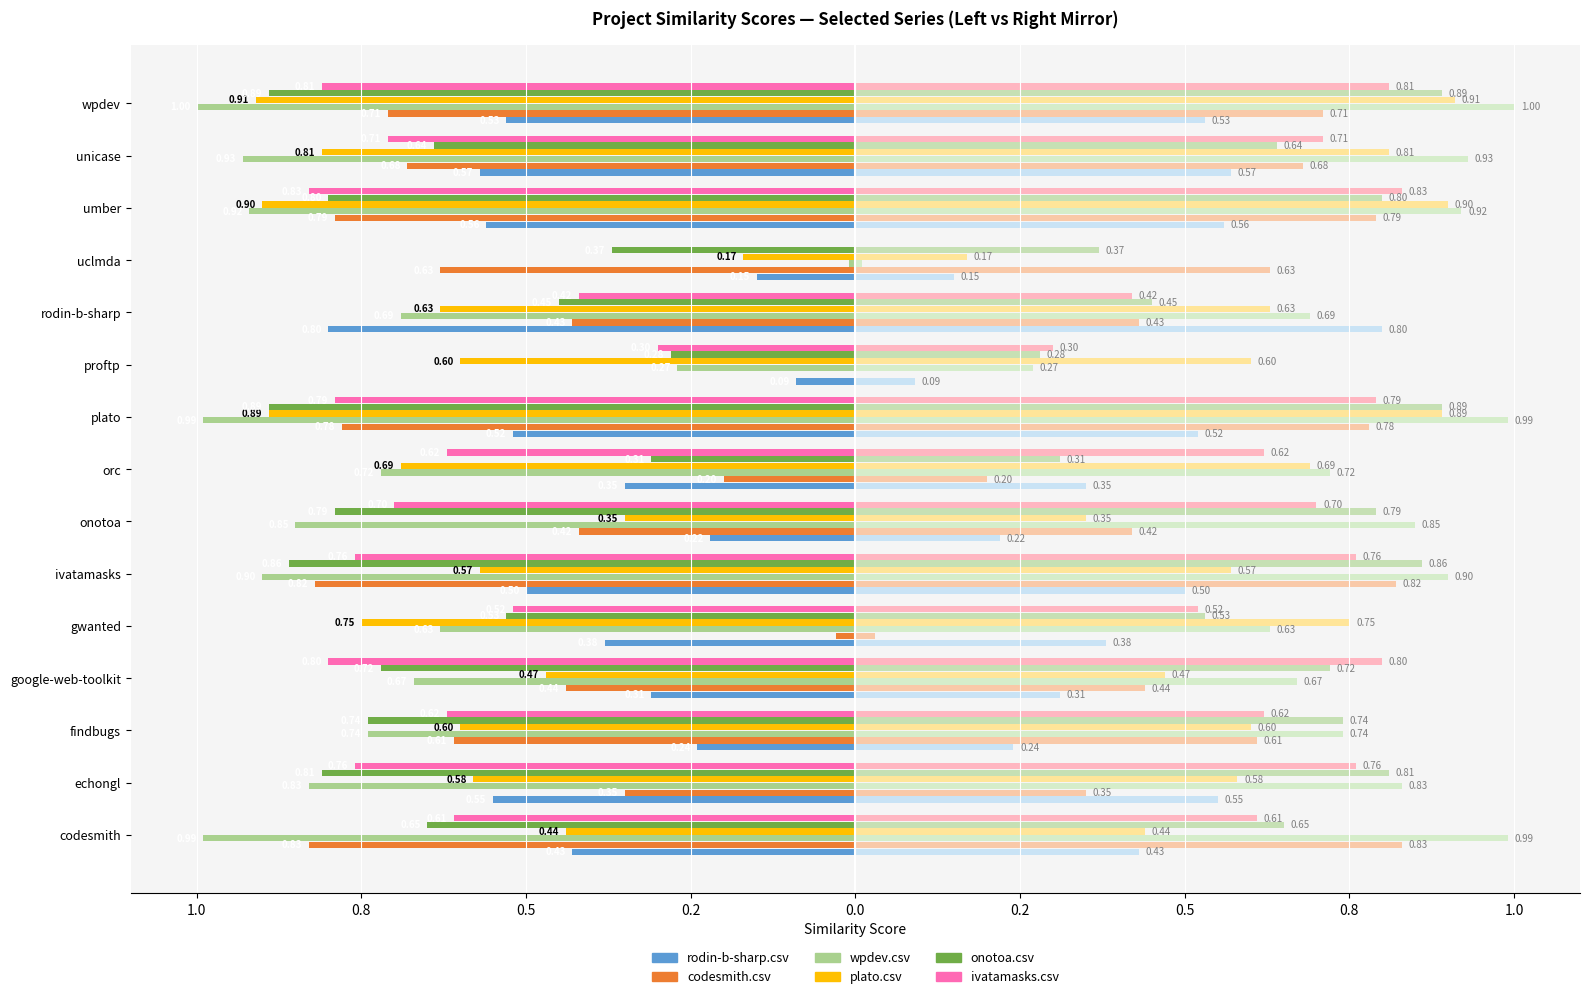

What is the value of the ivatamasks.csv bar at the 10th from the left?

-0.8